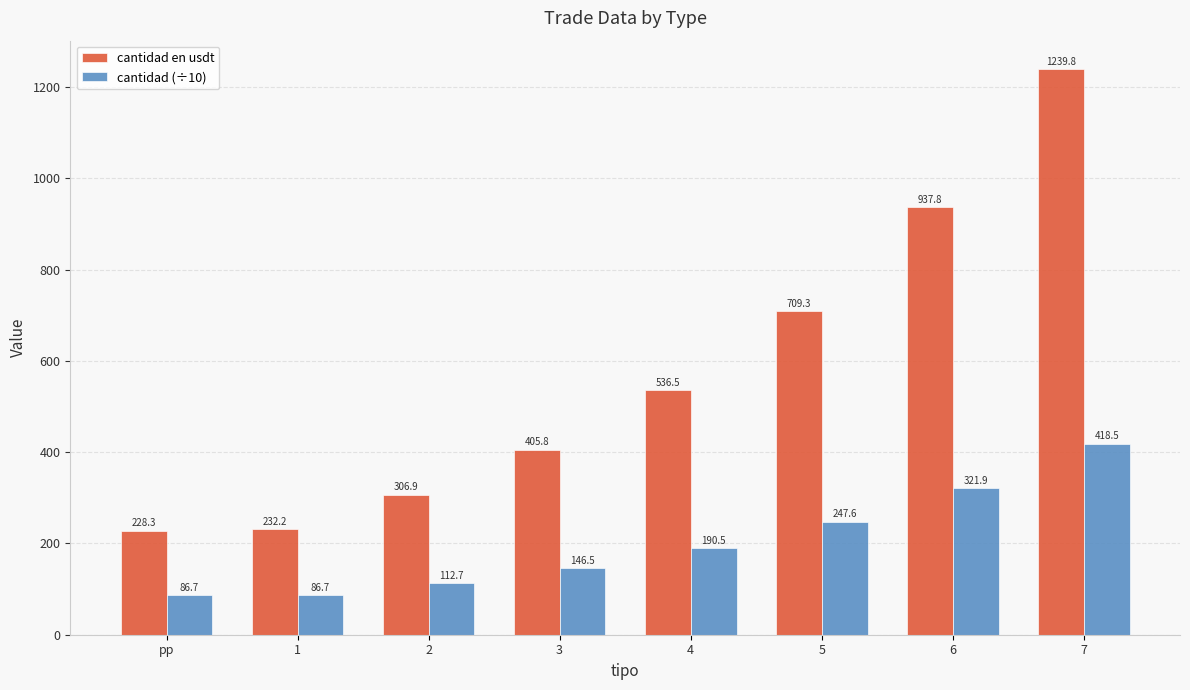

What is the total value across all series at 4?

727.0